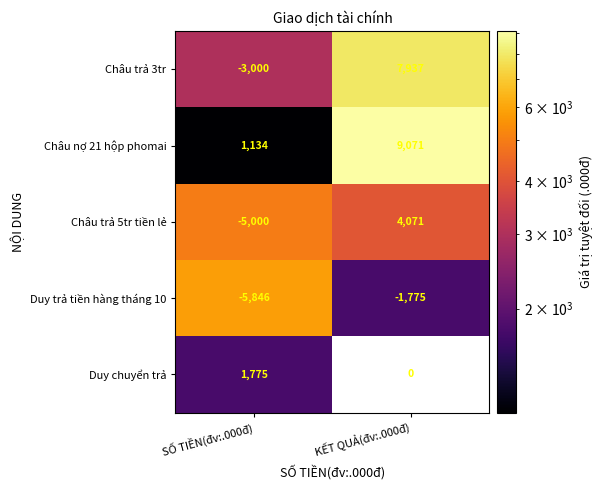

At how many categories does at least one series exceed 2195?

2